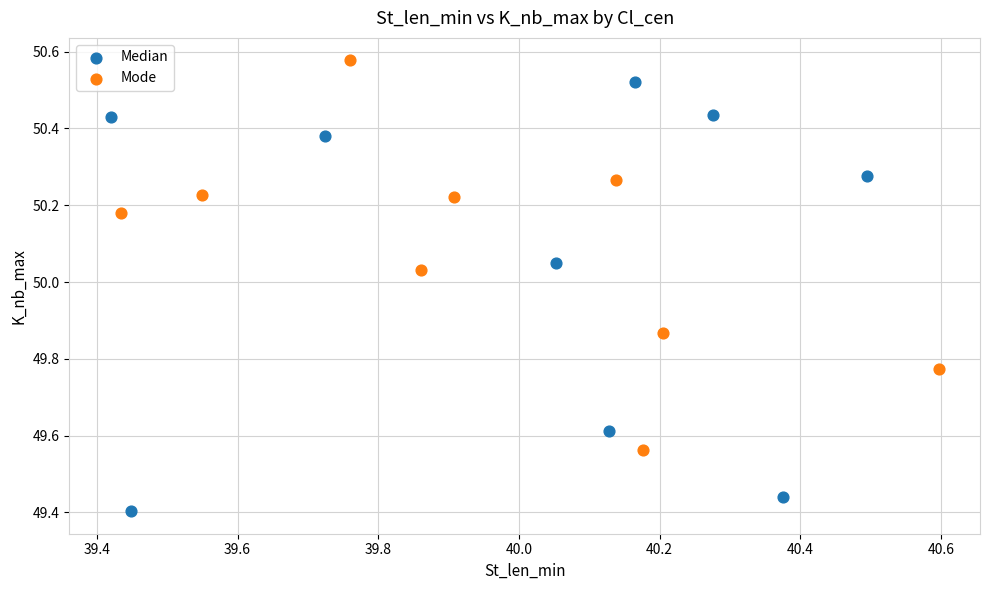

Which series contains the lowest Y value?

Median